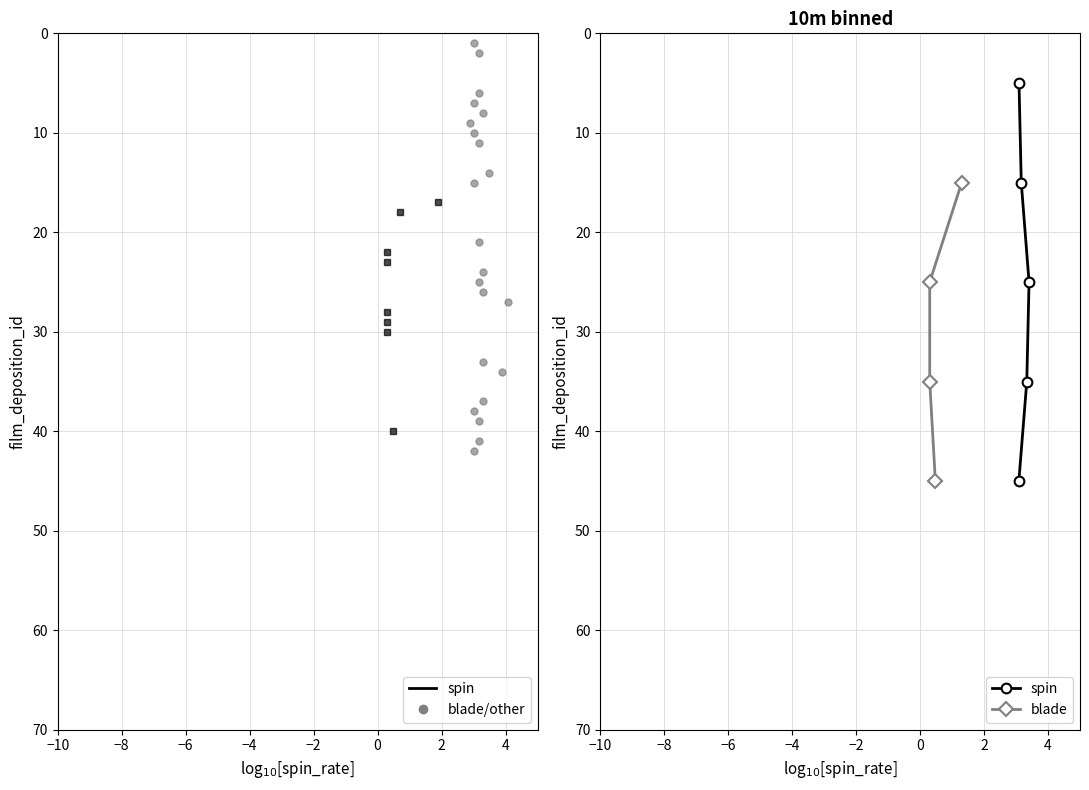

Read the spin value at −10, to the nearest 5.

5